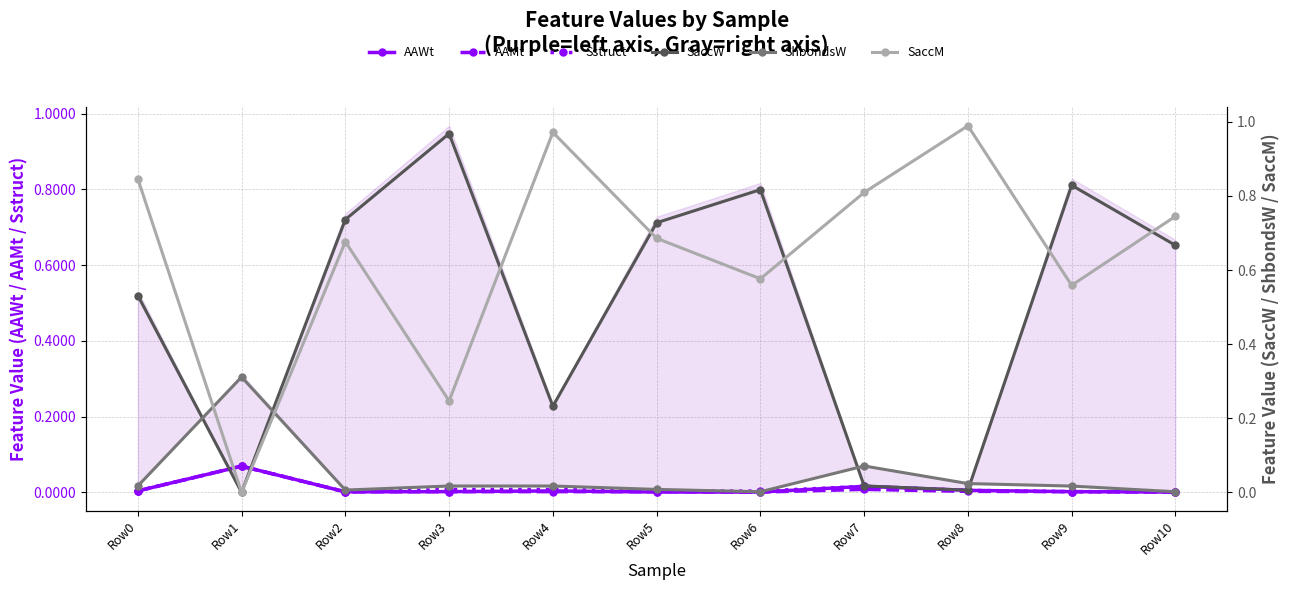

True or false: SaccW has a value of 0.2 at Row4.

True